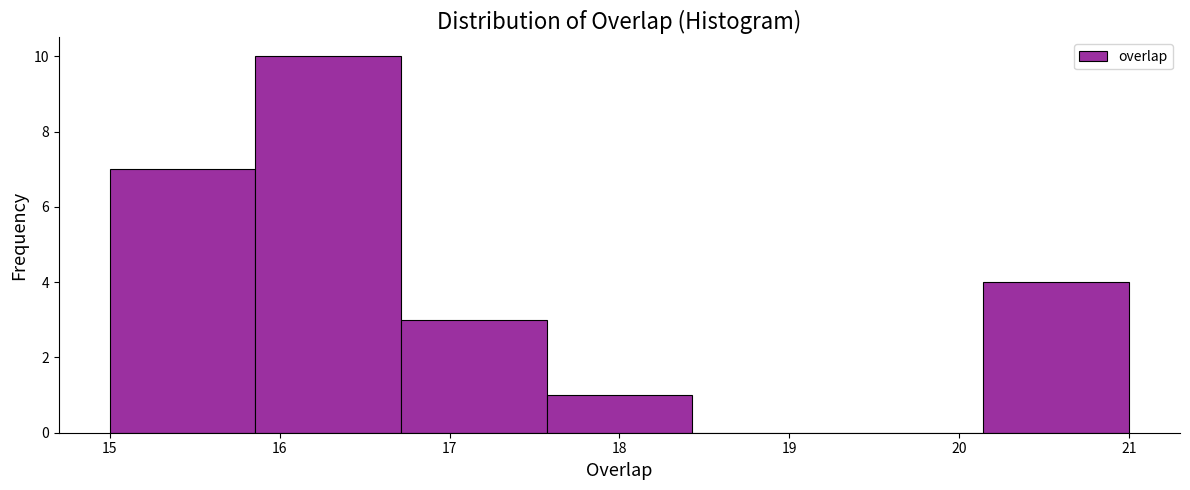

Over which range of the x-axis is the bar tallest?

15.9 to 16.7